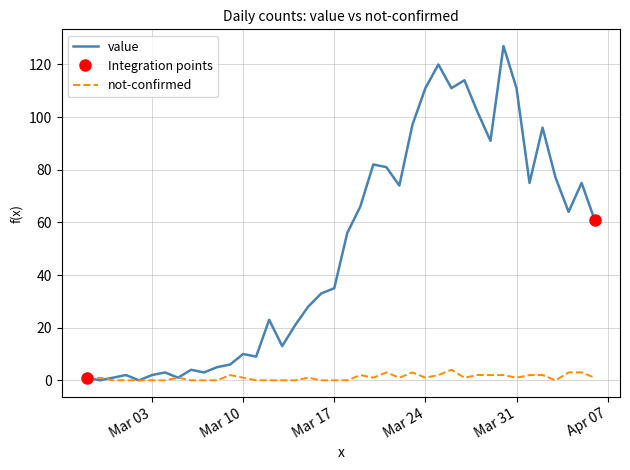

Reading left to right, extract all data points from this chart.

value: 1	0	1	2	0	2	3	1	4	3	5	6	10	9	23	13	21	28	33	35	56	66	82	81	74	97	111	120	111	114	102	91	127	111	75	96	77	64	75	61
not-confirmed: 0	1	0	0	0	0	0	1	0	0	0	2	1	0	0	0	0	1	0	0	0	2	1	3	1	3	1	2	4	1	2	2	2	1	2	2	0	3	3	1